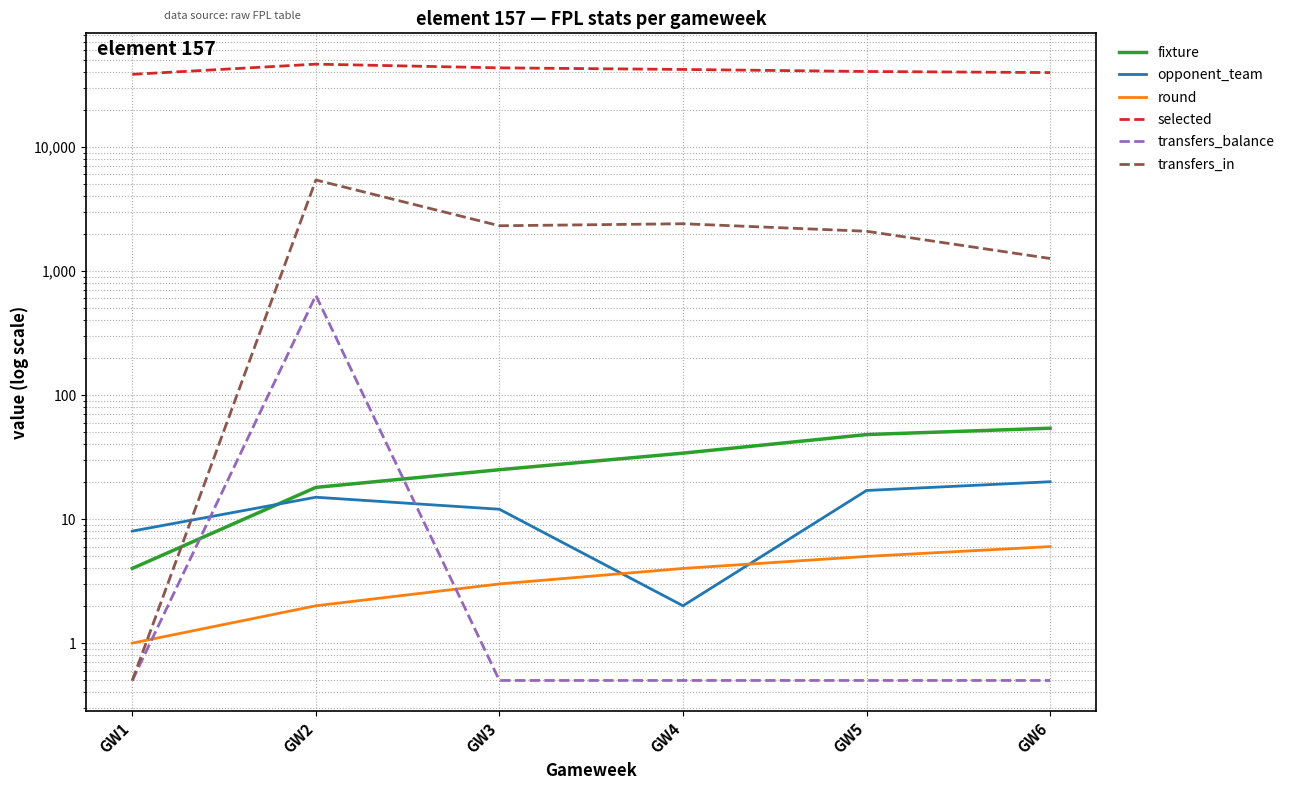

What is the total value across all series at GW1?

38485.0